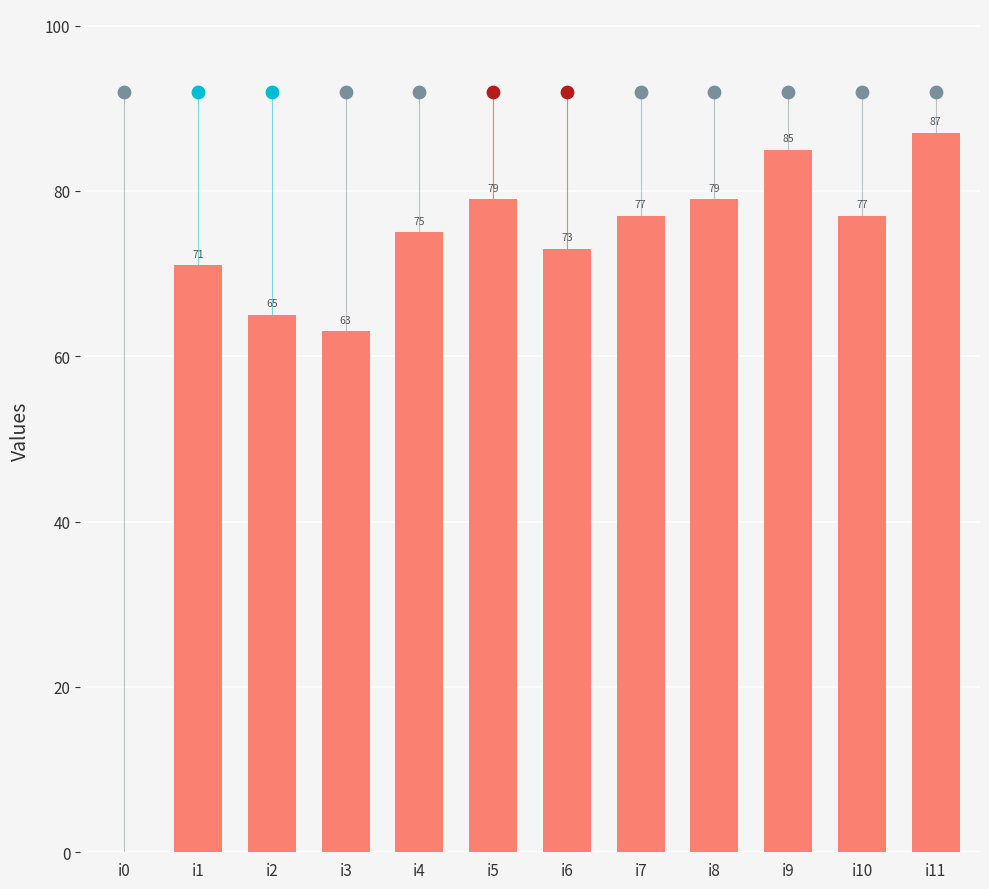

Between i7 and i4, which is larger?

i7